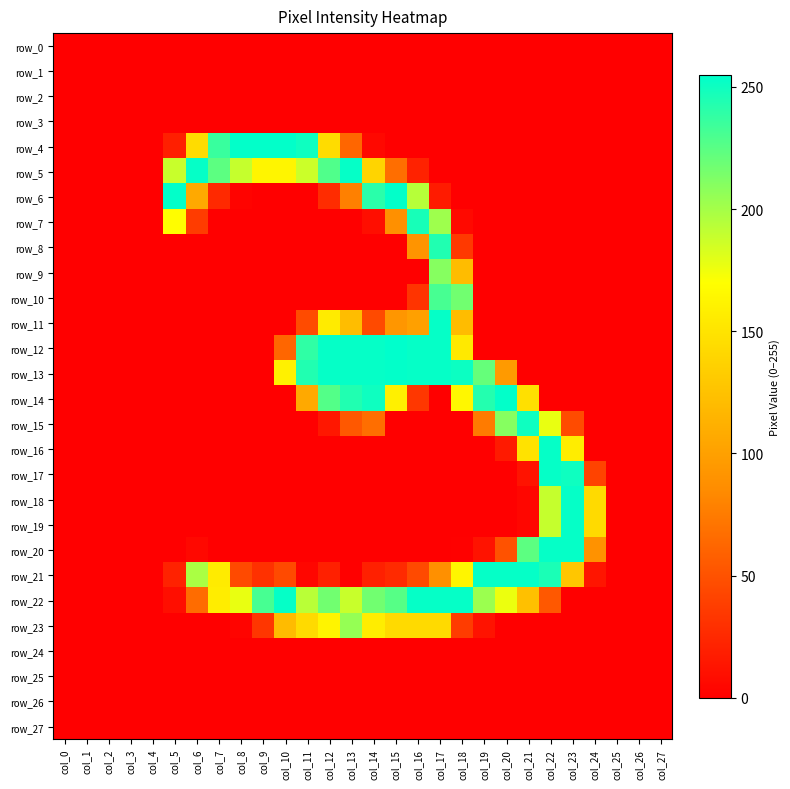

Which series has the largest total across all categories?

row_22